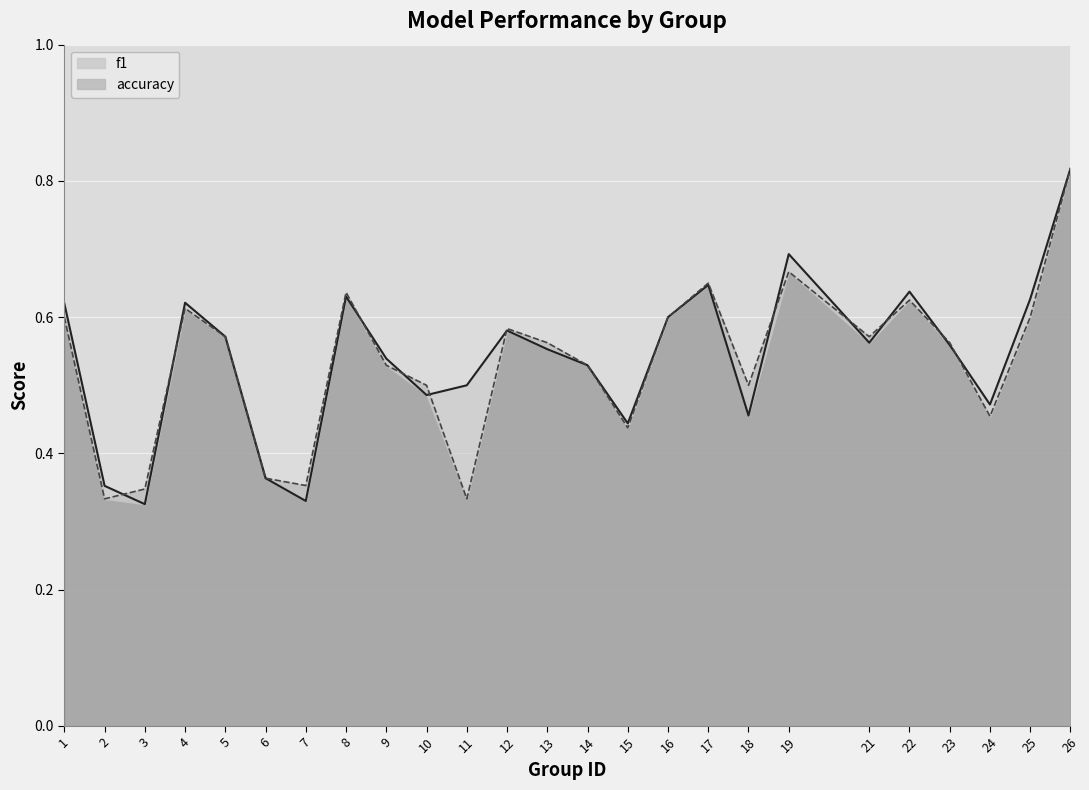

Reading left to right, extract all data points from this chart.

f1 line: 1=0.6	2=0.4	3=0.3	4=0.6	5=0.6	6=0.4	7=0.3	8=0.6	9=0.5	10=0.5	11=0.5	12=0.6	13=0.6	14=0.5	15=0.4	16=0.6	17=0.6	18=0.5	19=0.7	21=0.6	22=0.6	23=0.6	24=0.5	25=0.6	26=0.8
accuracy line: 1=0.6	2=0.3	3=0.3	4=0.6	5=0.6	6=0.4	7=0.4	8=0.6	9=0.5	10=0.5	11=0.3	12=0.6	13=0.6	14=0.5	15=0.4	16=0.6	17=0.7	18=0.5	19=0.7	21=0.6	22=0.6	23=0.6	24=0.5	25=0.6	26=0.8